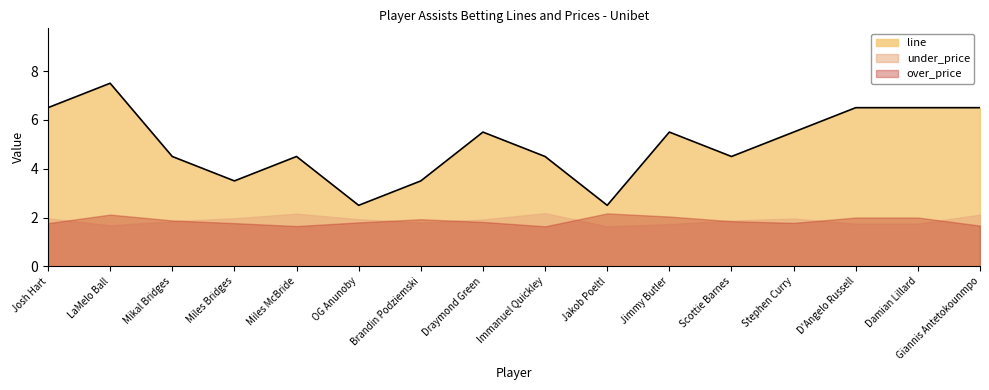

Which category has the highest value in the over_price series?

Jakob Poeltl